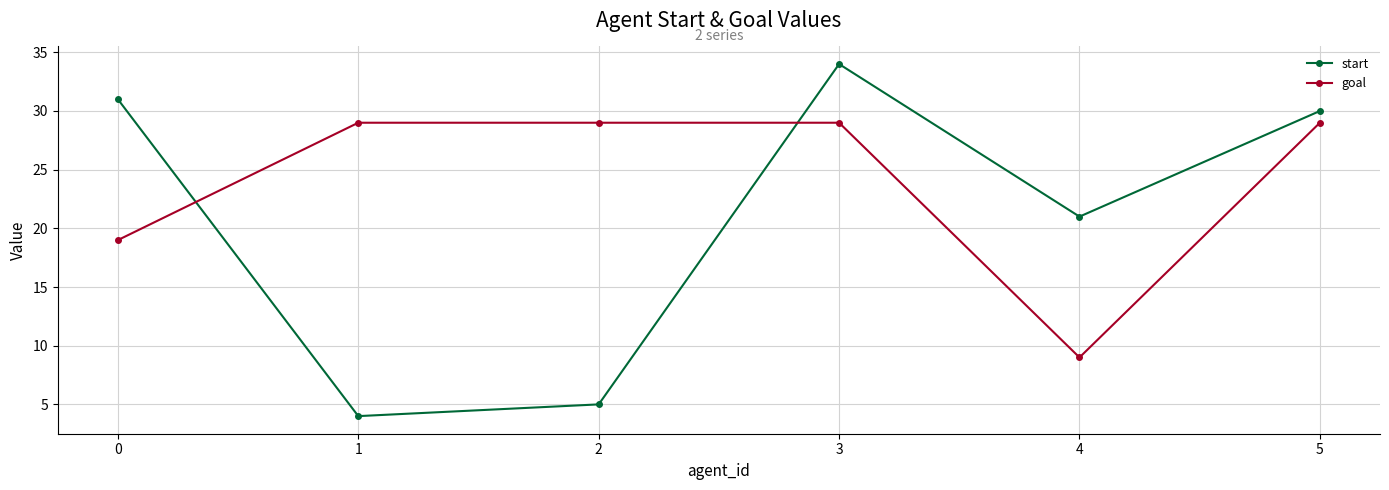

What is the lowest value of the start series?

4